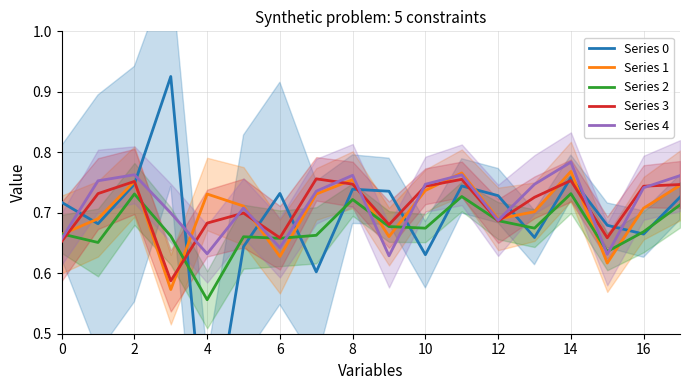

Is it true that Series 4 equals 0.4 at 8?

False